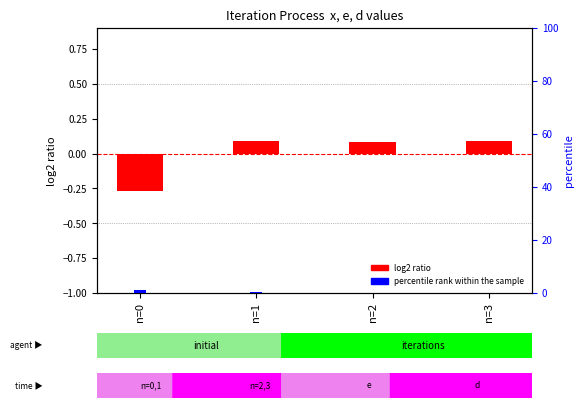

What is the total value across all series at n=2?

0.2